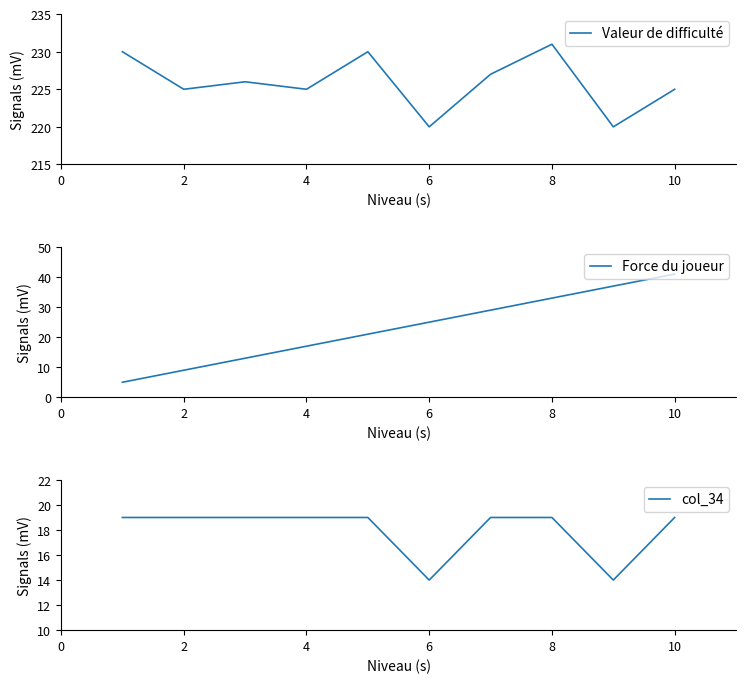

How many data points in Force du joueur are above 25?

4